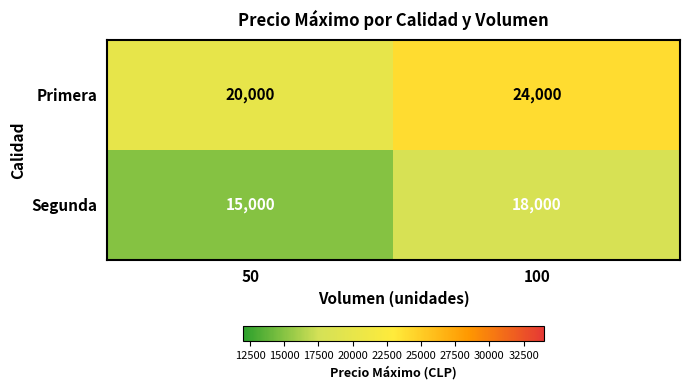

How many categories are shown in the chart?

2